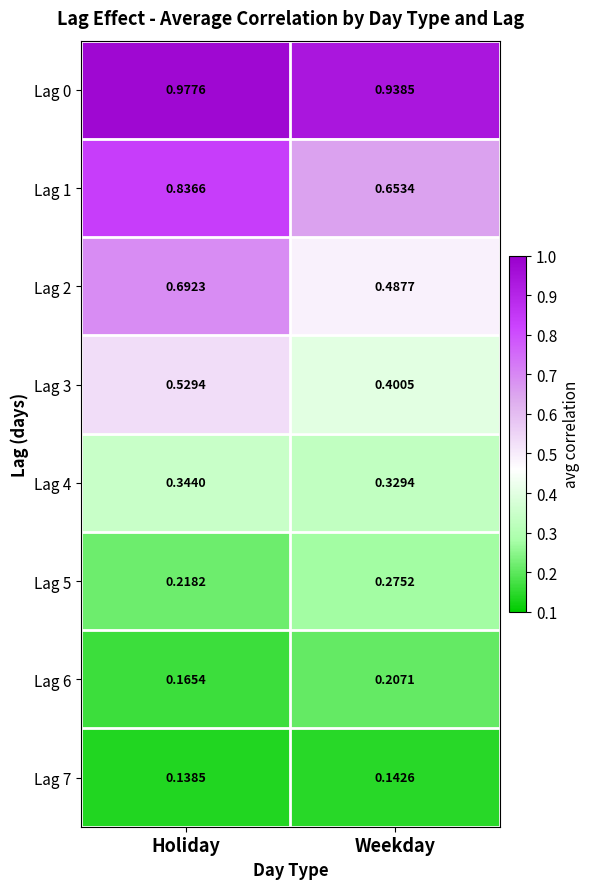

At how many categories does at least one series exceed 0?

2